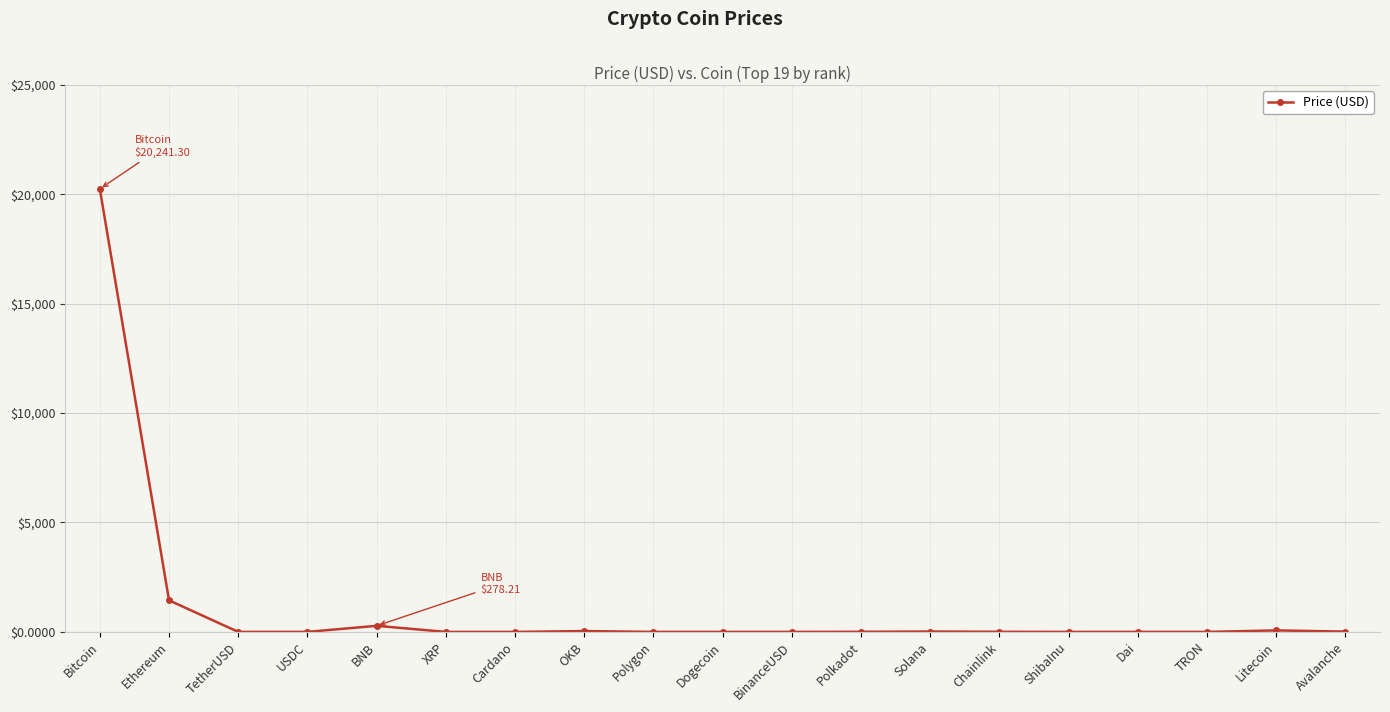

What position from the left is Bitcoin?

1